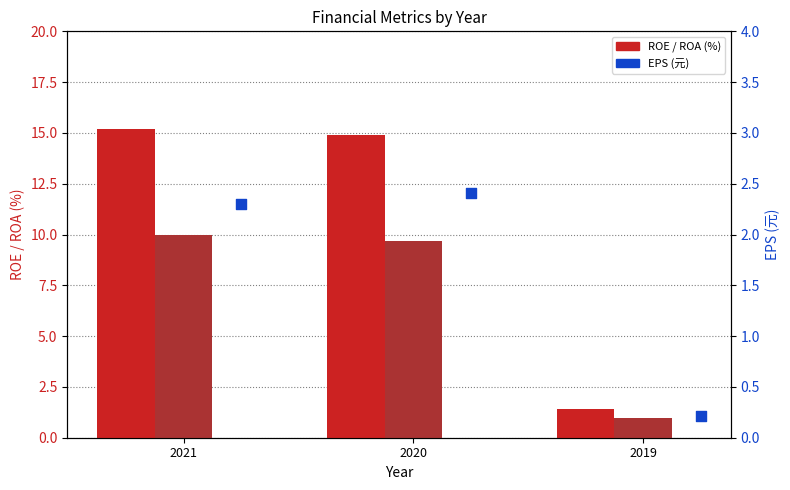

Which series contains the highest Y value?

ROE